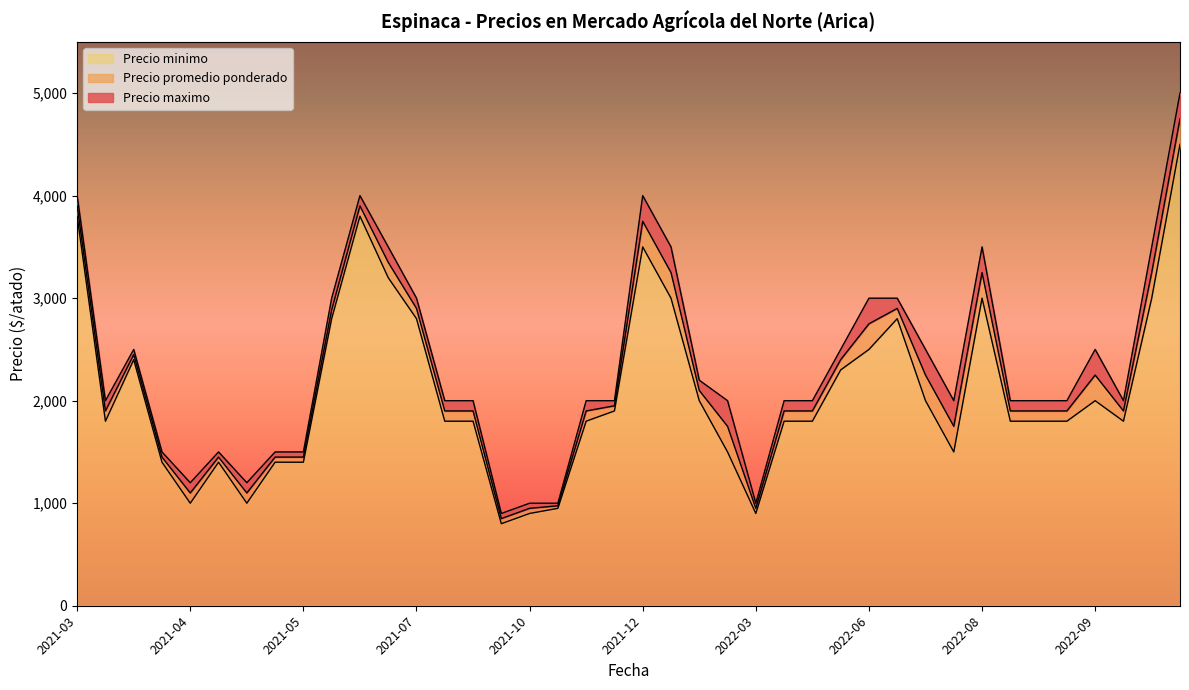

What is the difference between the maximum and minimum values in the Precio maximo series?

4100